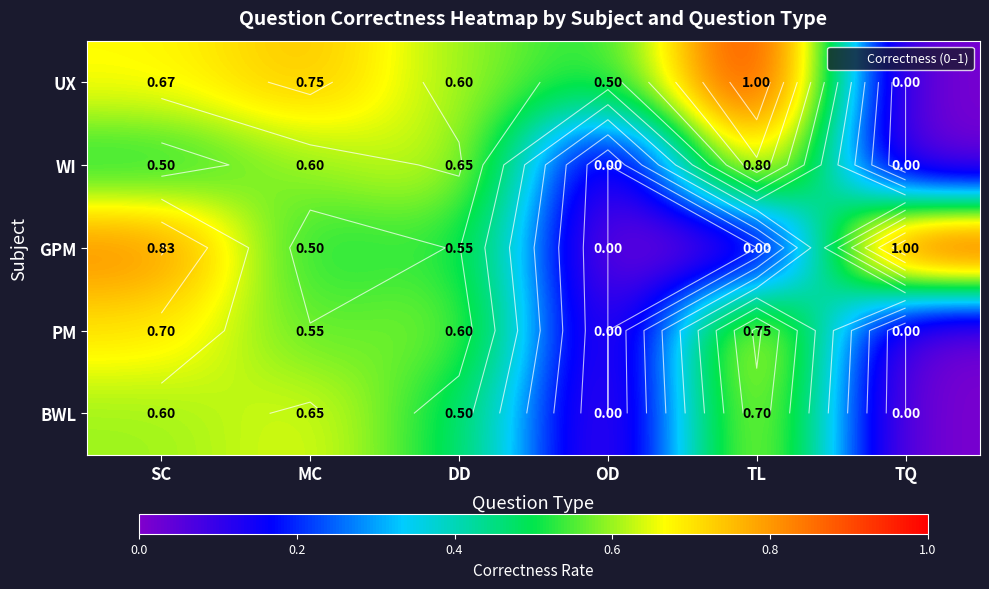

Is it true that PM equals 1.0 at DD?

False